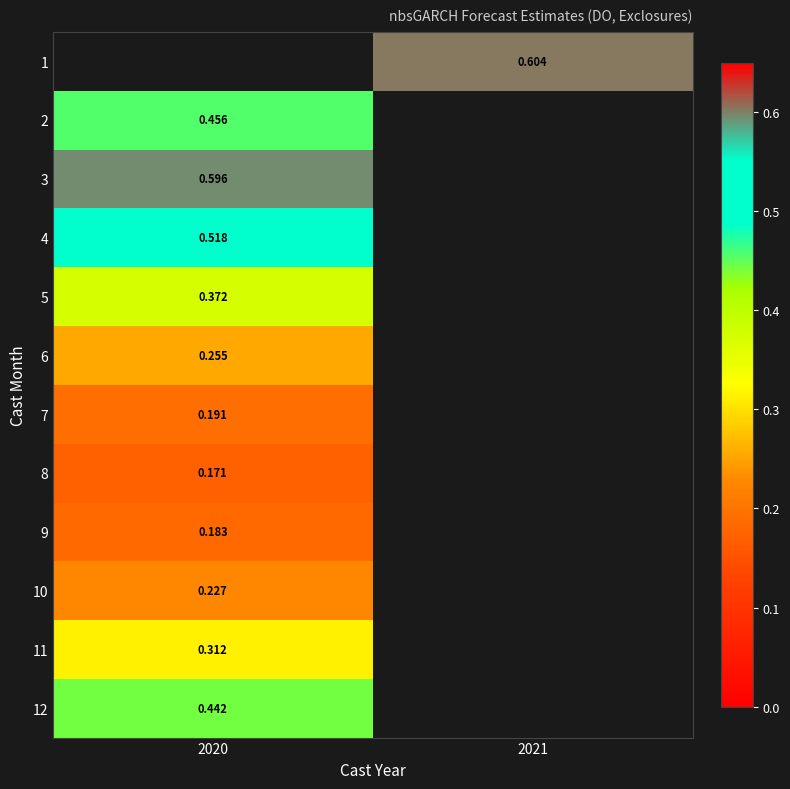

Which series has the largest range (max minus min)?

2